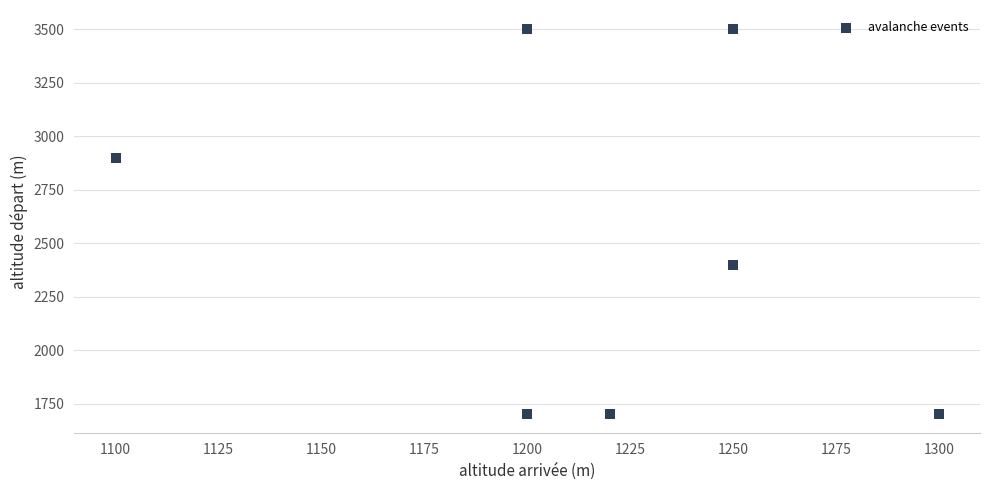

What Y value in the scatter plot is closest to 2600?

2400